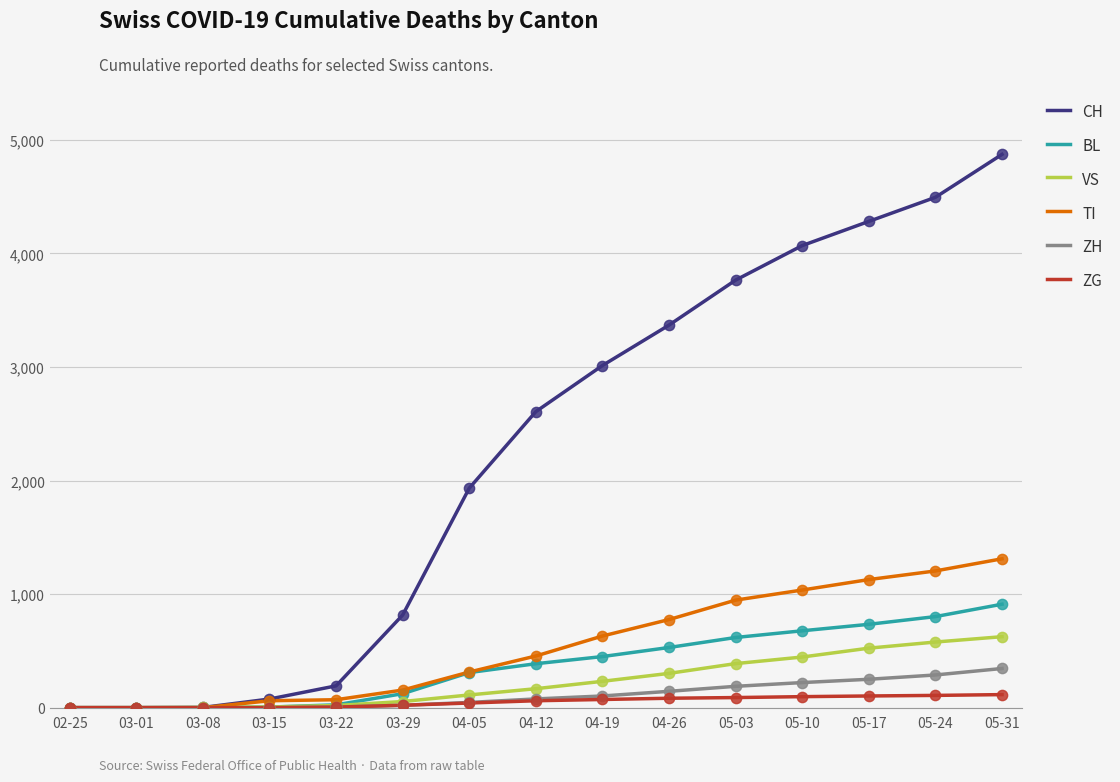

Which series has the largest total across all categories?

CH